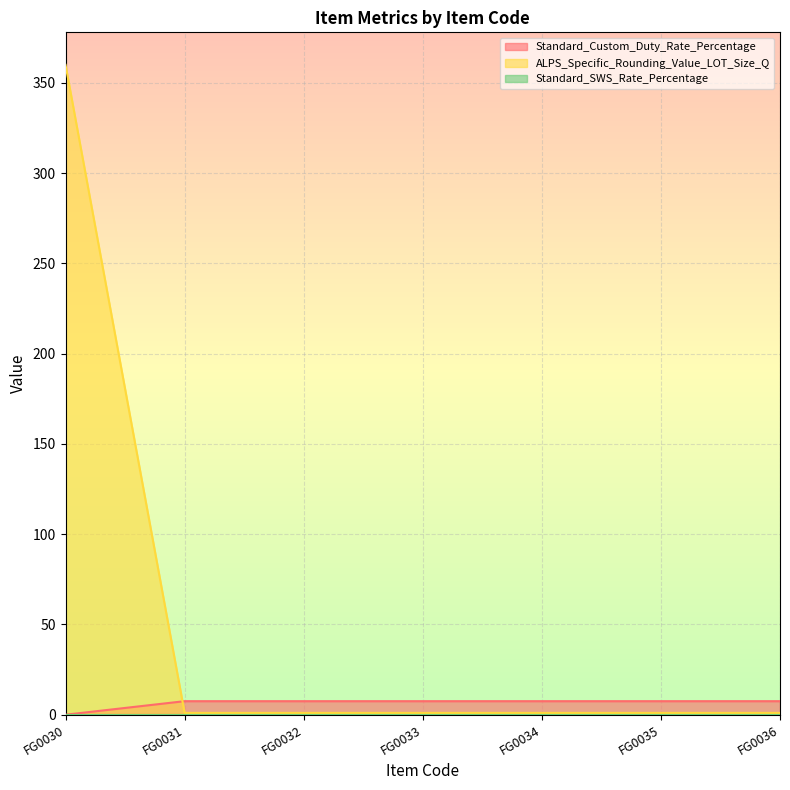

Where does the ALPS_Specific_Rounding_Value_LOT_Size_Q series first go above 7?

FG0031